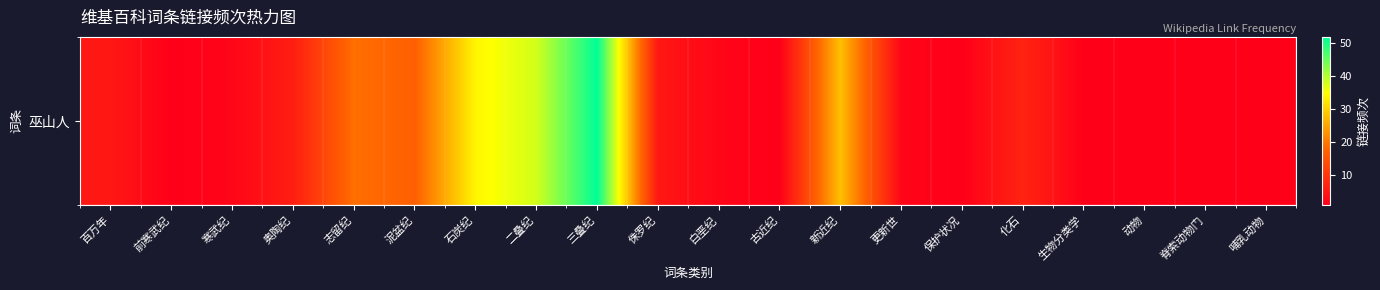

Is it true that the value at 三叠纪 is 52?

True